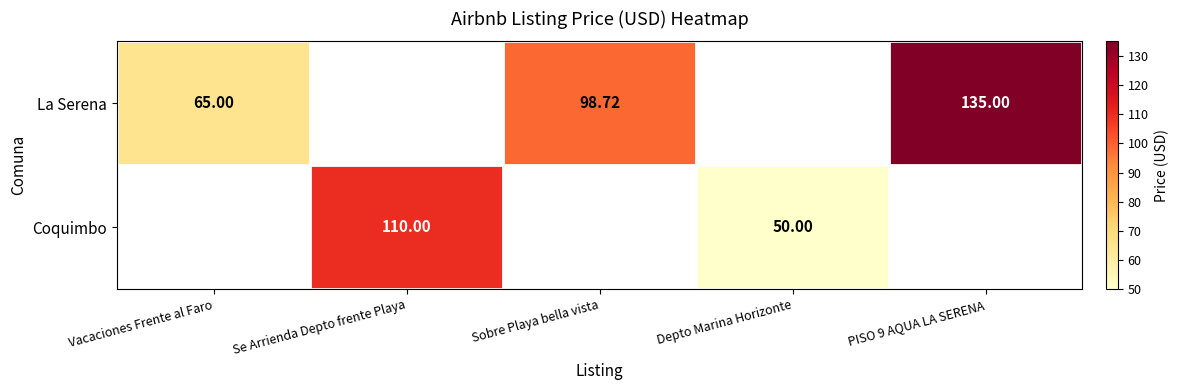

Which series has the widest spread of values?

La Serena